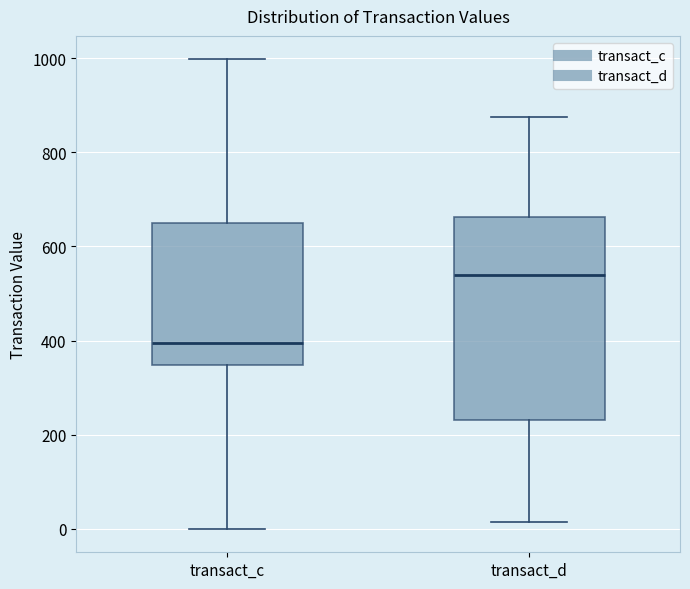

Reading left to right, read every box against the y-axis: the position of its median line, the range the box covers, and the ends of its whiskers. The values are not printed on the chart, so give them approximately, as read against the axis.

transact_c: median 400, box 340 to 660, whiskers 0 to 1000
transact_d: median 540, box 240 to 660, whiskers 20 to 880